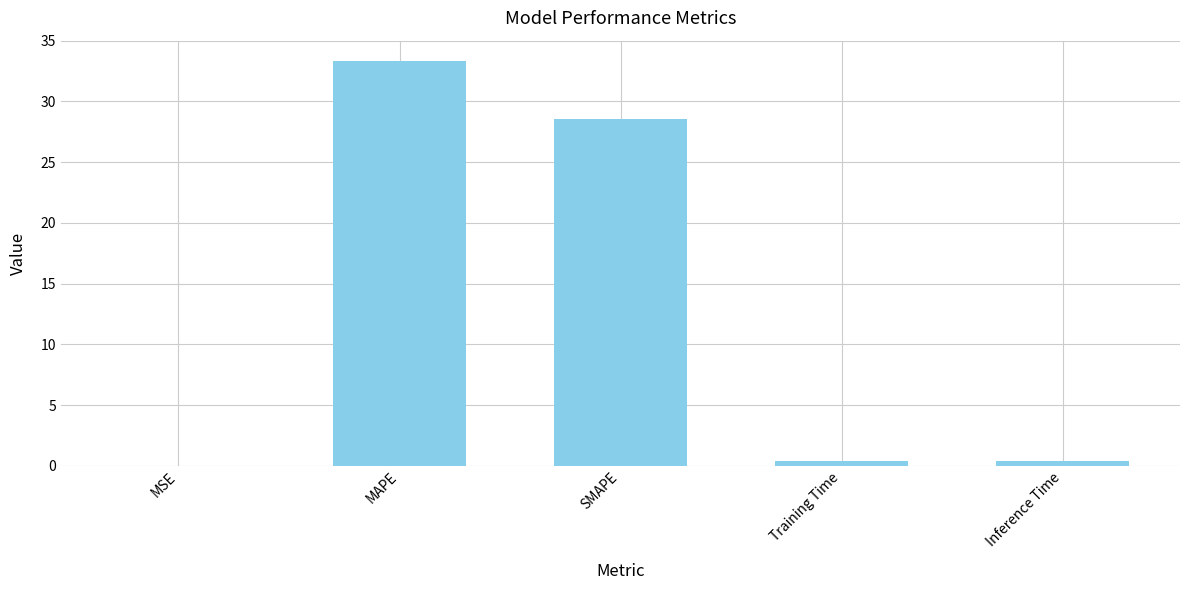

True or false: the data shows 59.9 at MAPE.

False